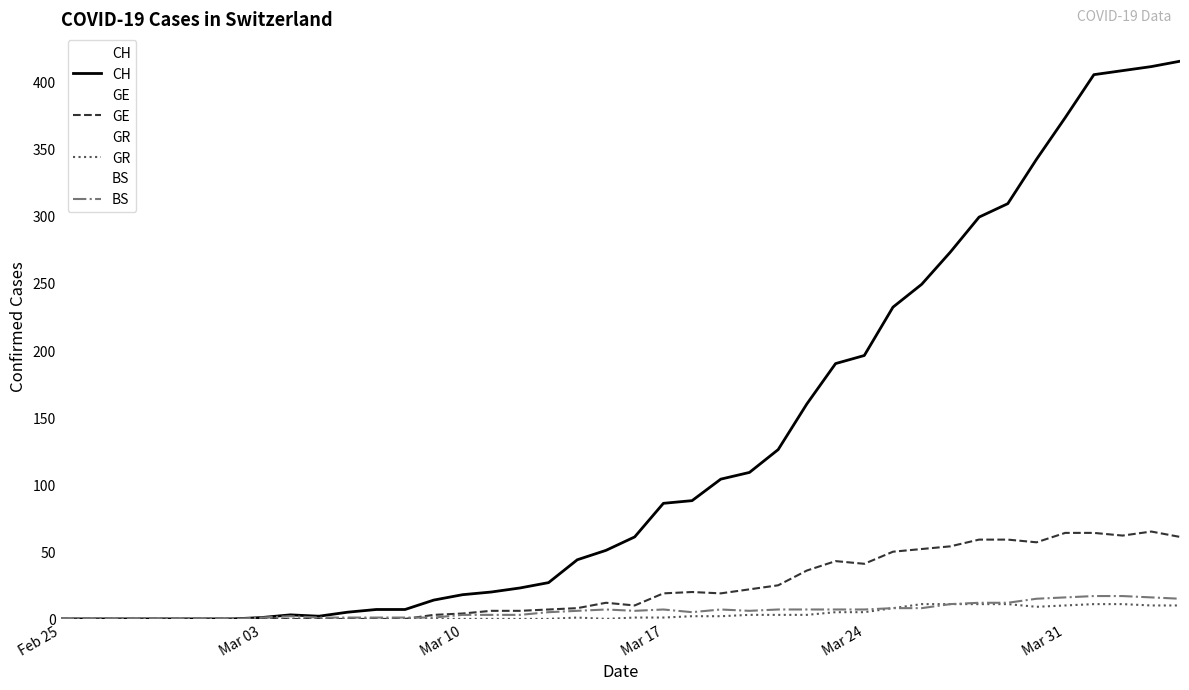

Reading left to right, what are all the values shown in this chart?

CH: 0	0	0	0	0	0	0	1	3	2	5	7	7	14	18	20	23	27	44	51	61	86	88	104	109	126	160	190	196	232	249	273	299	309	342	373	405	408	411	415
GE: 0	0	0	0	0	0	0	0	0	0	0	0	0	3	4	6	6	7	8	12	10	19	20	19	22	25	36	43	41	50	52	54	59	59	57	64	64	62	65	61
GR: 0	0	0	0	0	0	0	0	0	0	0	0	0	0	0	0	0	0	1	0	1	1	2	2	3	3	3	5	5	8	11	11	11	11	9	10	11	11	10	10
BS: 0	0	0	0	0	0	0	1	2	1	1	1	1	1	3	3	3	5	6	7	6	7	5	7	6	7	7	7	7	8	8	11	12	12	15	16	17	17	16	15